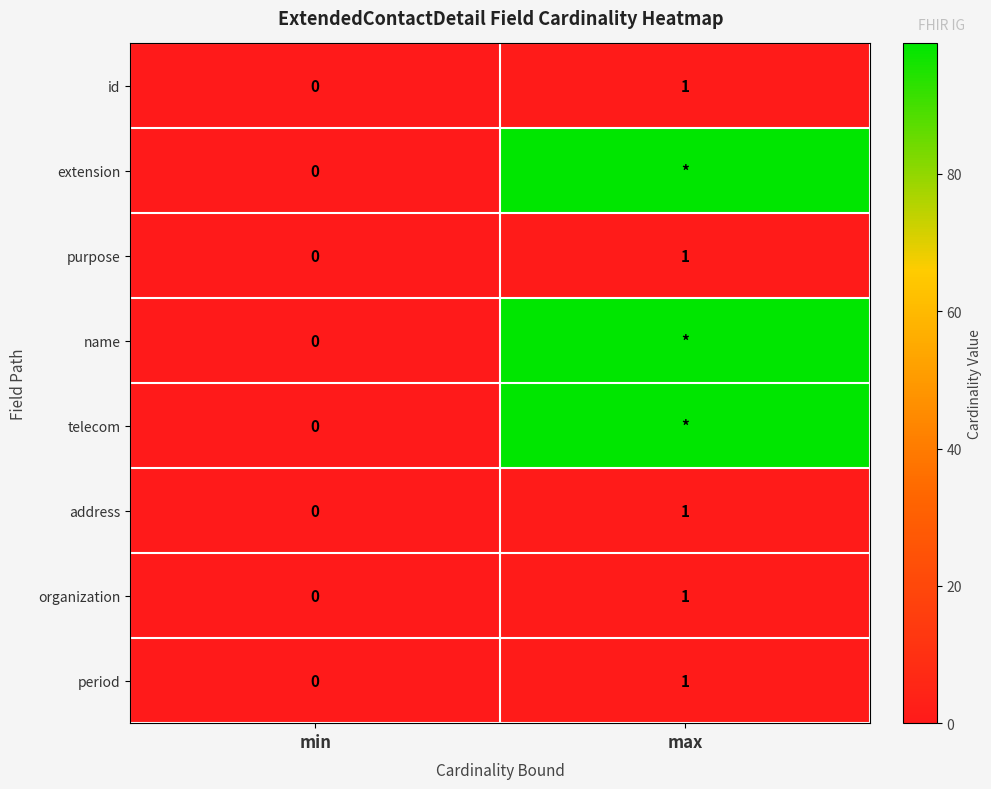

The address series shows 1 at max. True or false?

True